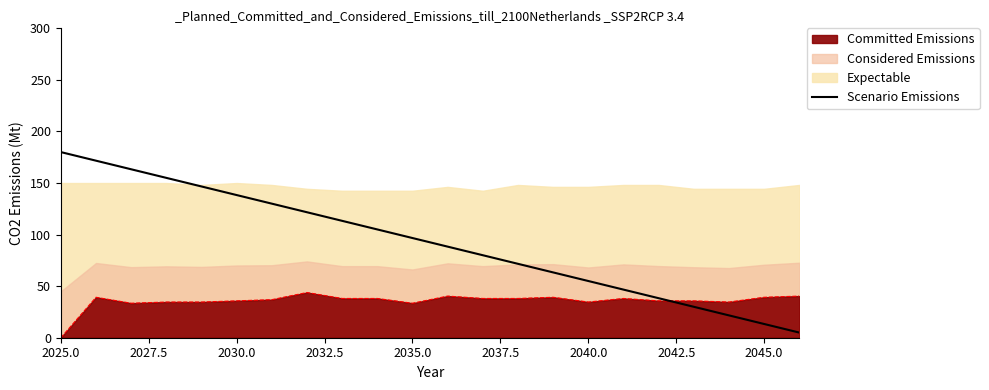

What is the sum of all values?

2035.0